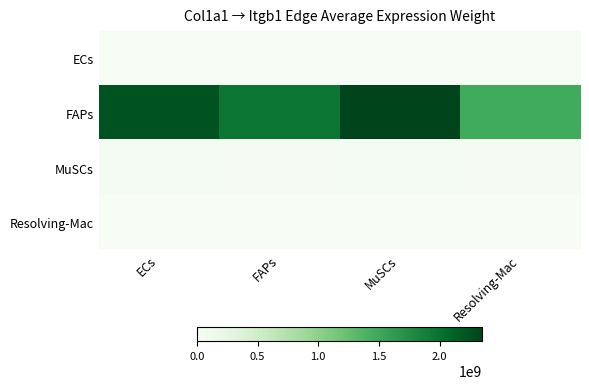

Reading left to right, what are all the values shown in this chart?

ECs: ECs=16308166.1	FAPs=14191162.8	MuSCs=17046239.6	Resolving-Mac=10624307.8
FAPs: ECs=2248528001.7	FAPs=1956641036.3	MuSCs=2350291684.6	Resolving-Mac=1464852236.5
MuSCs: ECs=38115174.3	FAPs=33167349.5	MuSCs=39840187.5	Resolving-Mac=24830955.3
Resolving-Mac: ECs=2835519.4	FAPs=2467433.6	MuSCs=2963849.1	Resolving-Mac=1847260.5